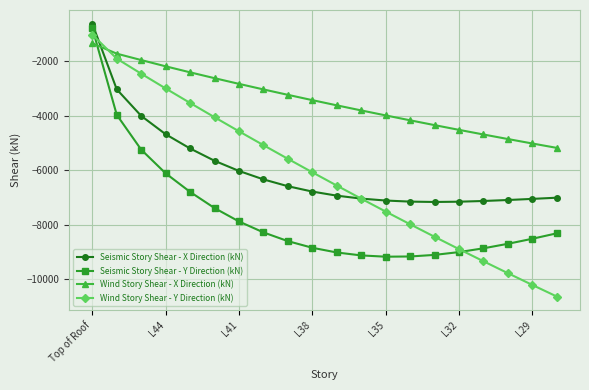

Which series has the largest total across all categories?

Wind Story Shear - X Direction (kN)